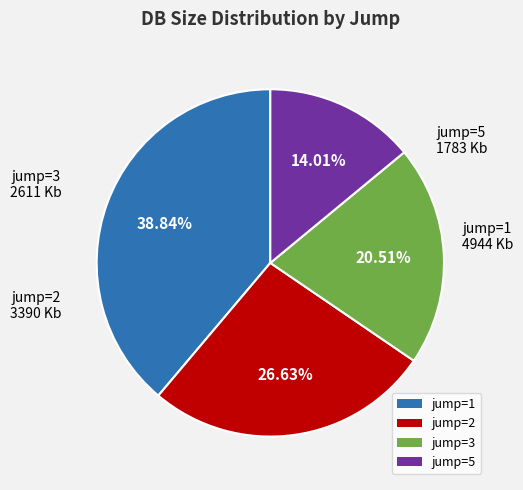

Which slice is the smallest?

jump=5